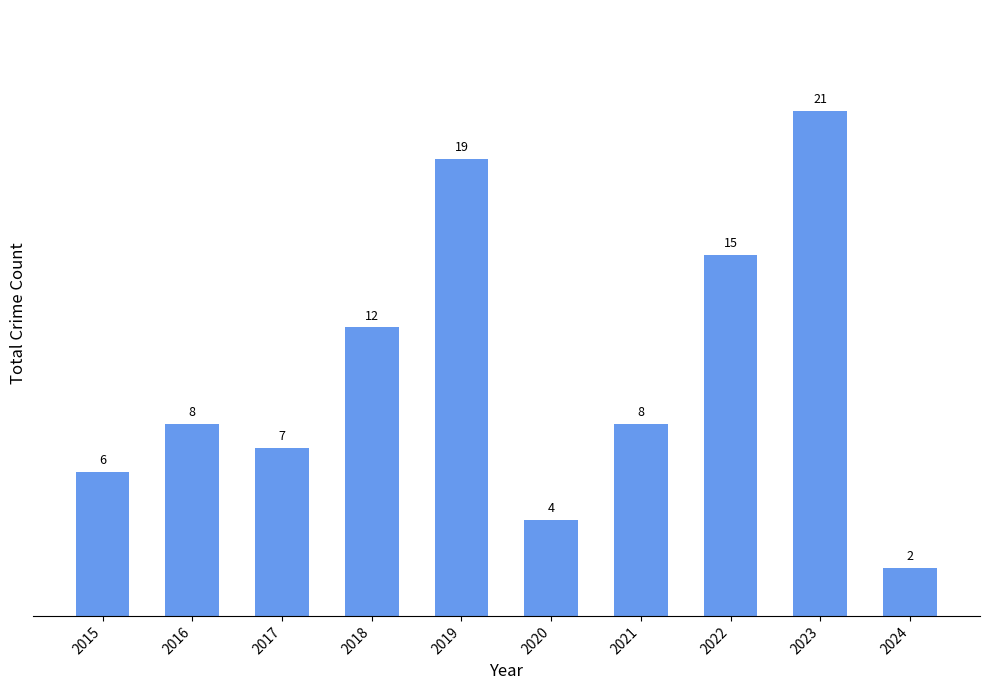

Reading left to right, what are all the values shown in this chart?

6	8	7	12	19	4	8	15	21	2